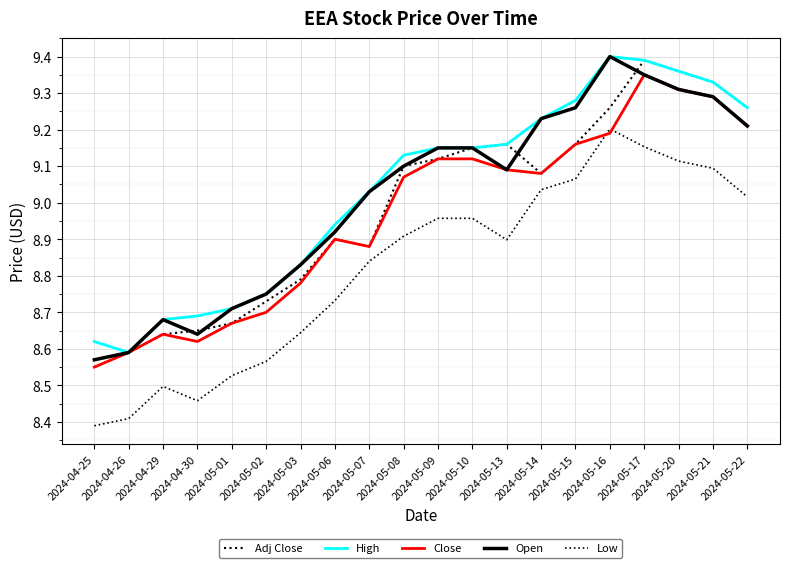

Which has a higher value, 2024-05-08 or 2024-05-22?

2024-05-22